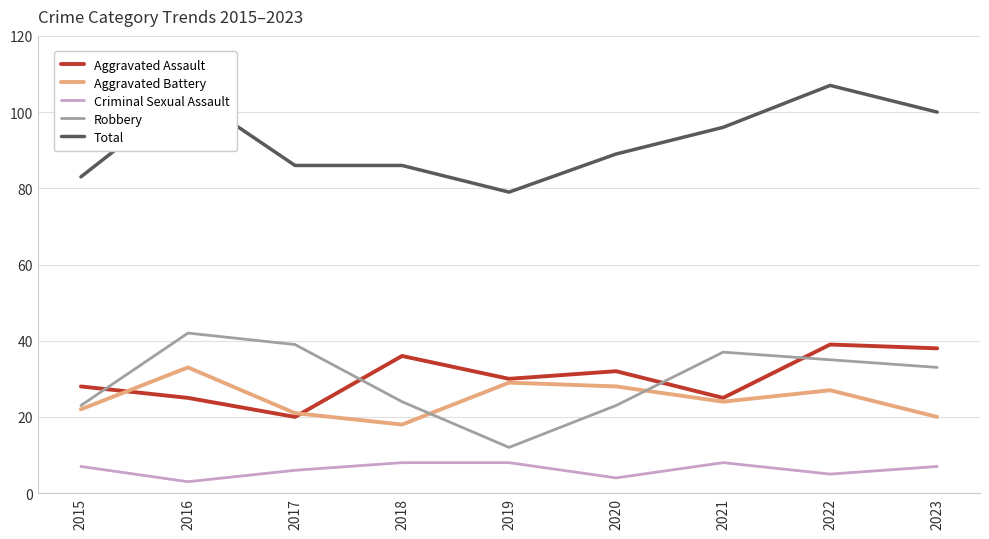

Which series ends up on top after the final intersection of Aggravated Battery and Aggravated Assault?

Aggravated Assault